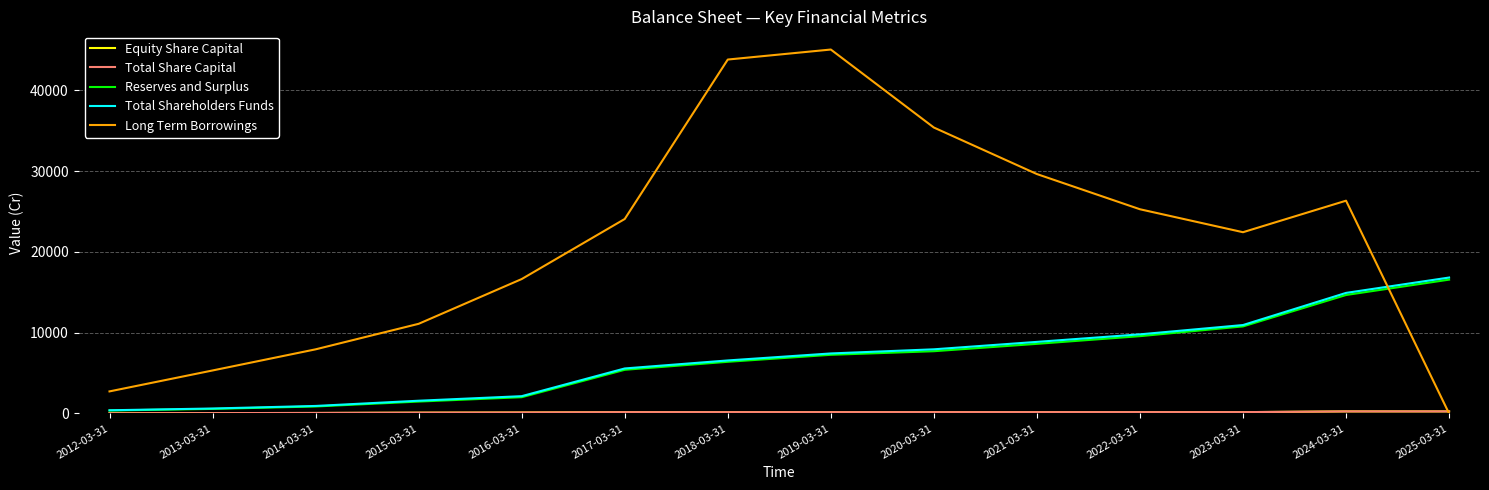

Does the chart have visible grid lines?

Yes